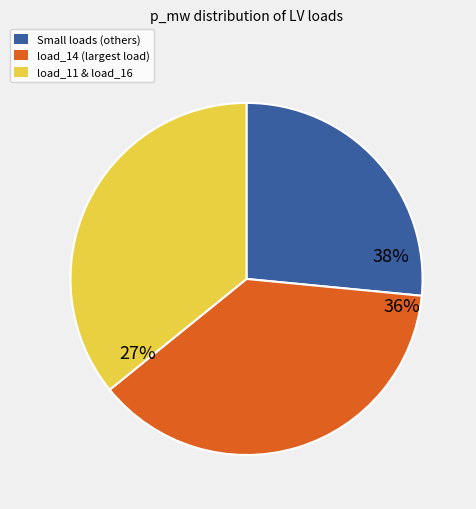

Does load_16 represent more than half of the total?

No